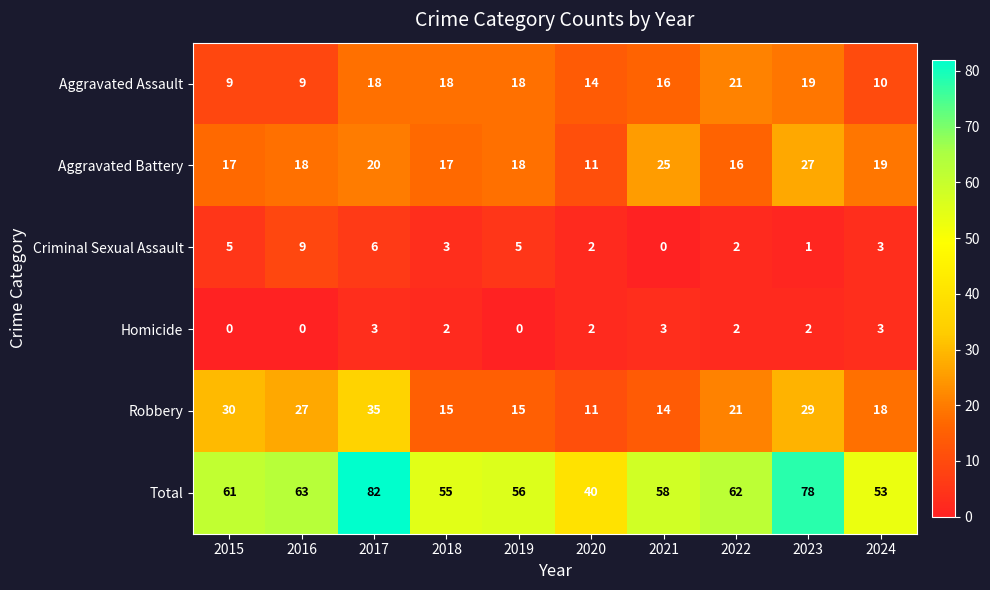

Which series has the widest spread of values?

Total